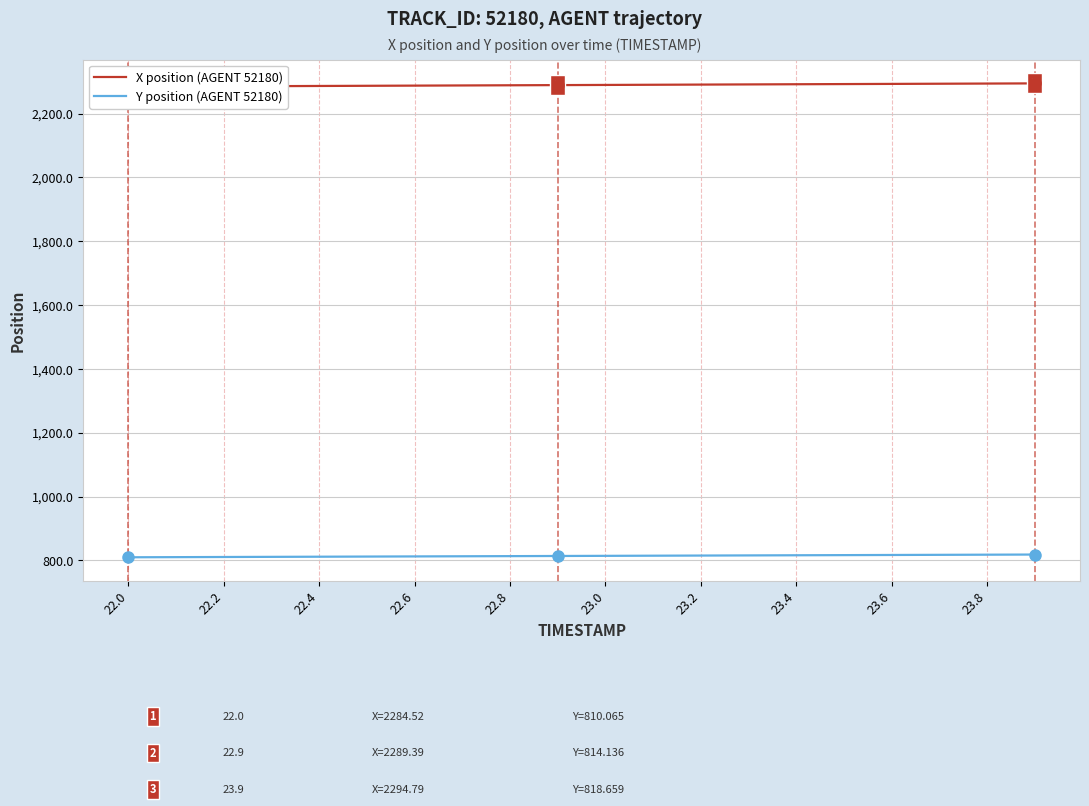

What is the smallest value displayed?

810.1